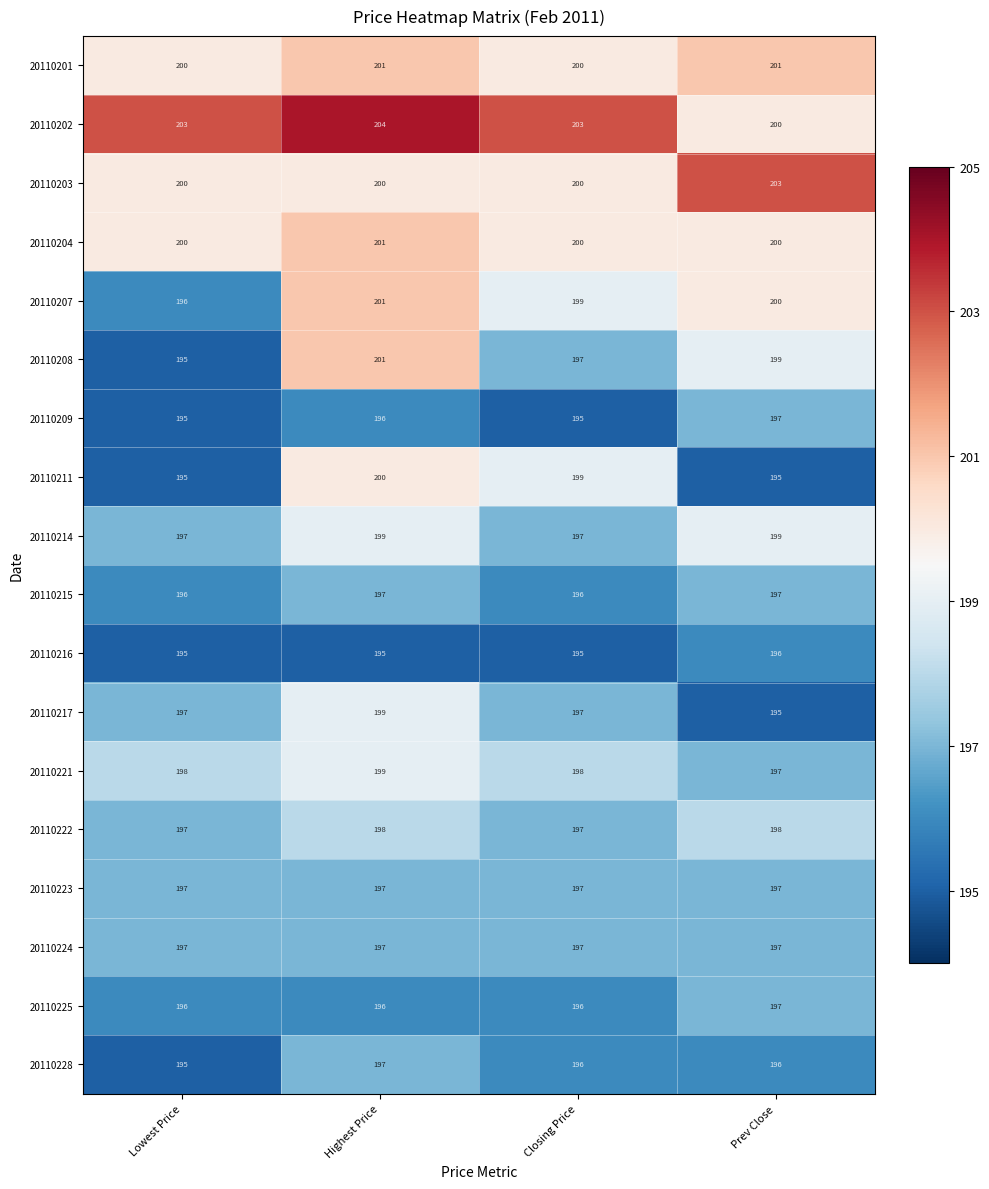

What is the greatest value displayed?

204